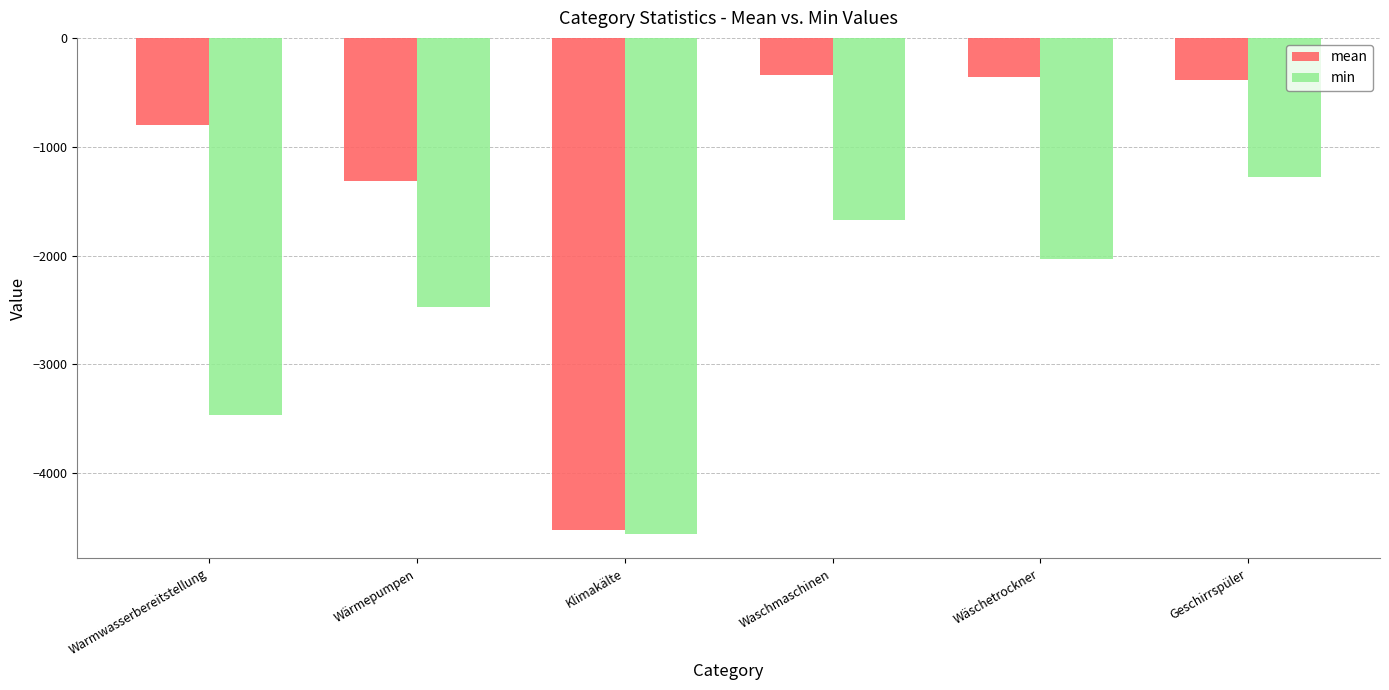

Which category has the lowest value across all series?

Klimakälte